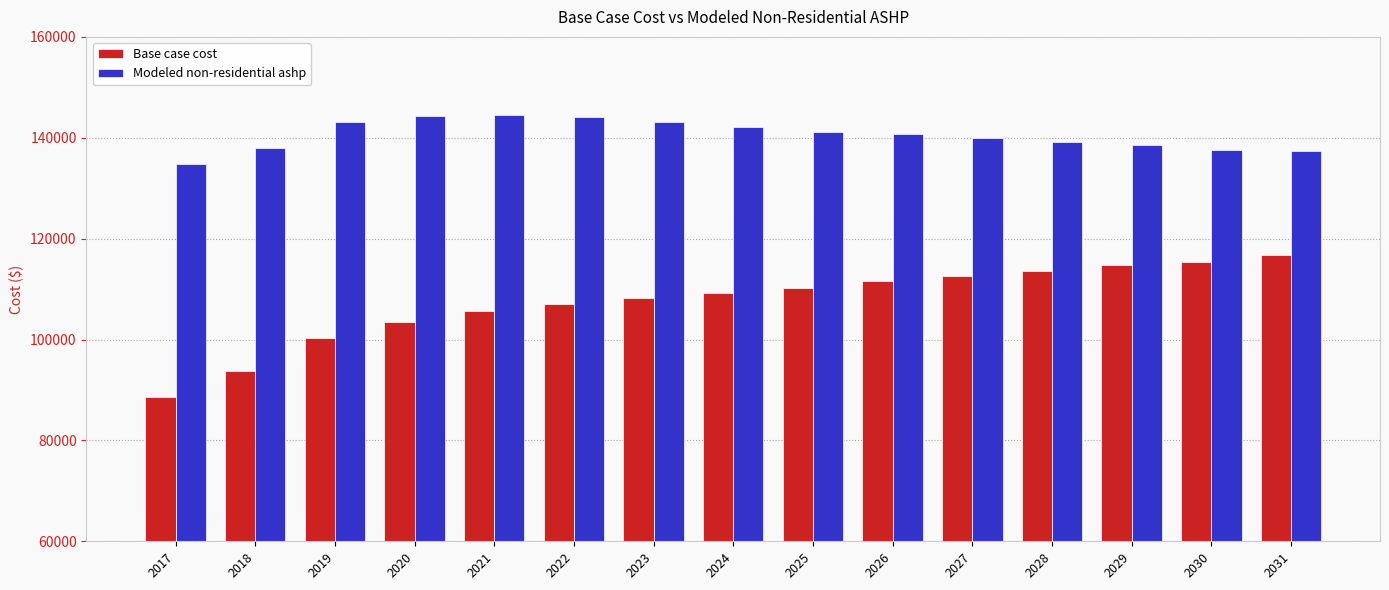

The Modeled non-residential ashp series shows 85394.7 at 2020. True or false?

False